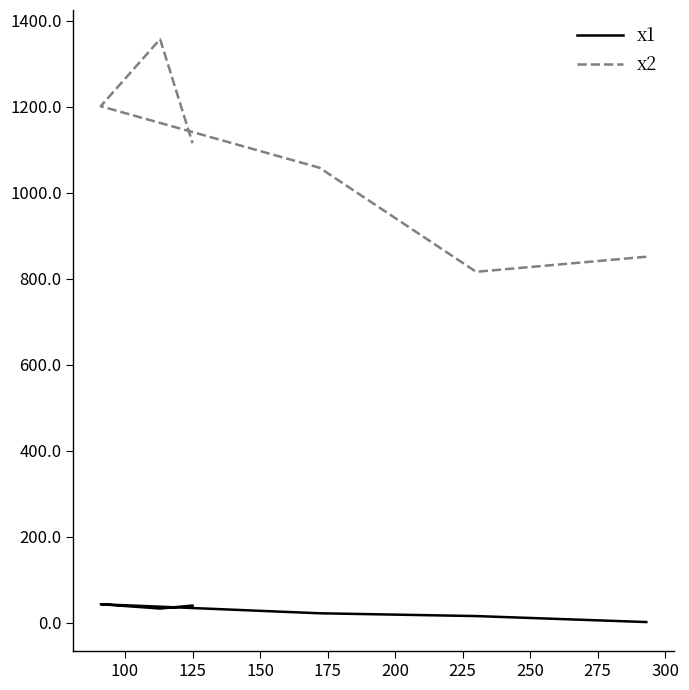

What is the average value of the x1 series?

25.8